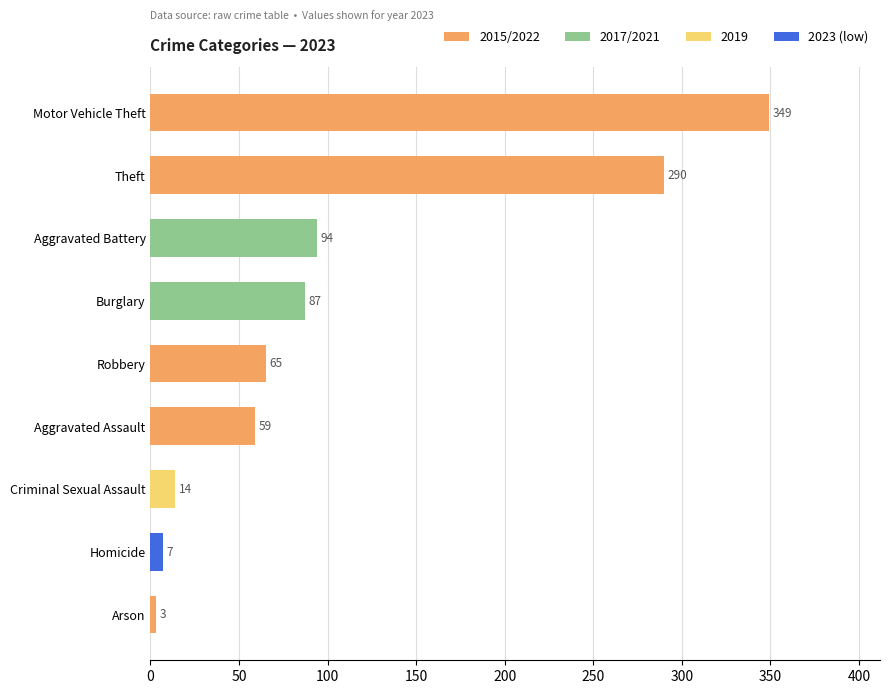

Count the number of categories in the chart.

9